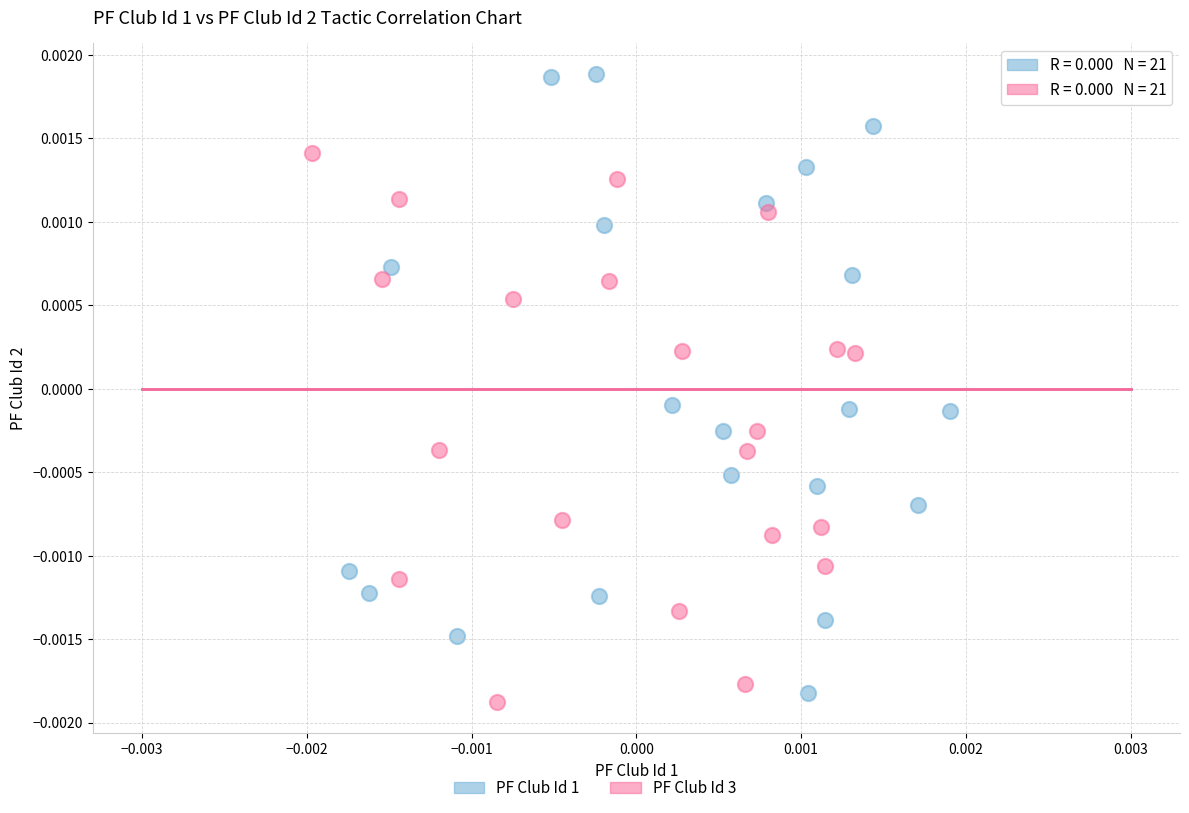

Which series reaches the minimum Y coordinate?

PF Club Id 3